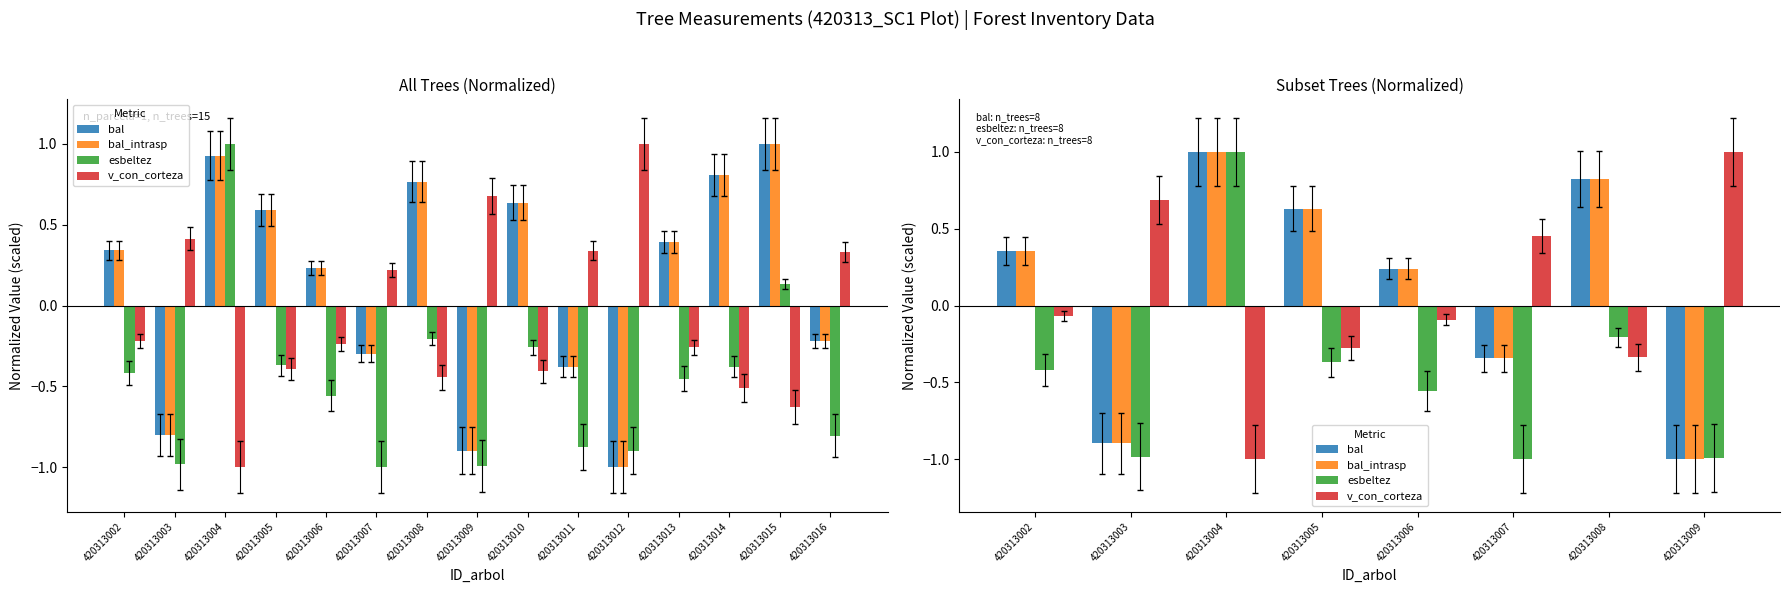

What is the sum of the v_con_corteza values at 420313004 and 420313007?

-0.5